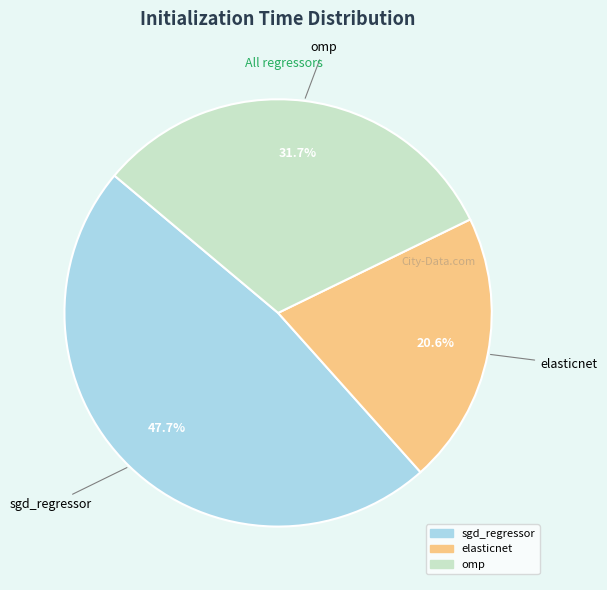

Which has a higher value, omp or elasticnet?

omp